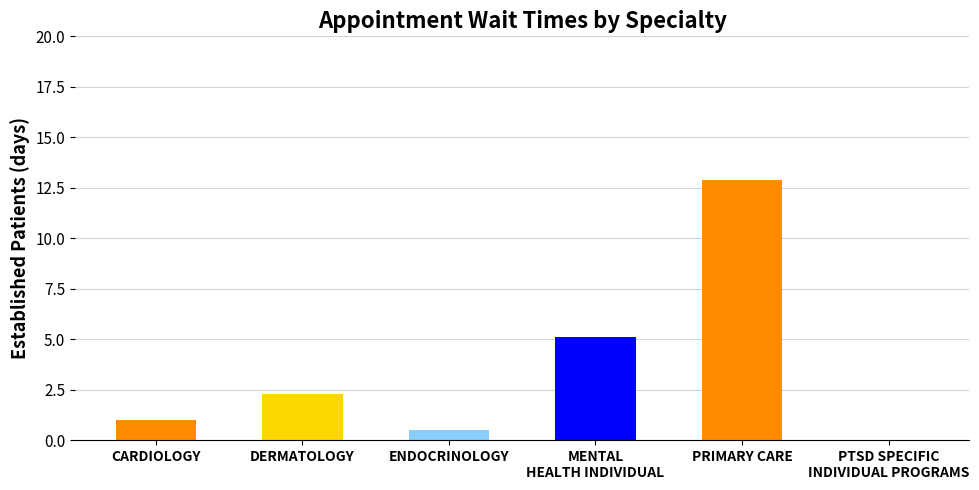

Approximately how many times larger is the value at PRIMARY CARE compared to DERMATOLOGY?

5.6